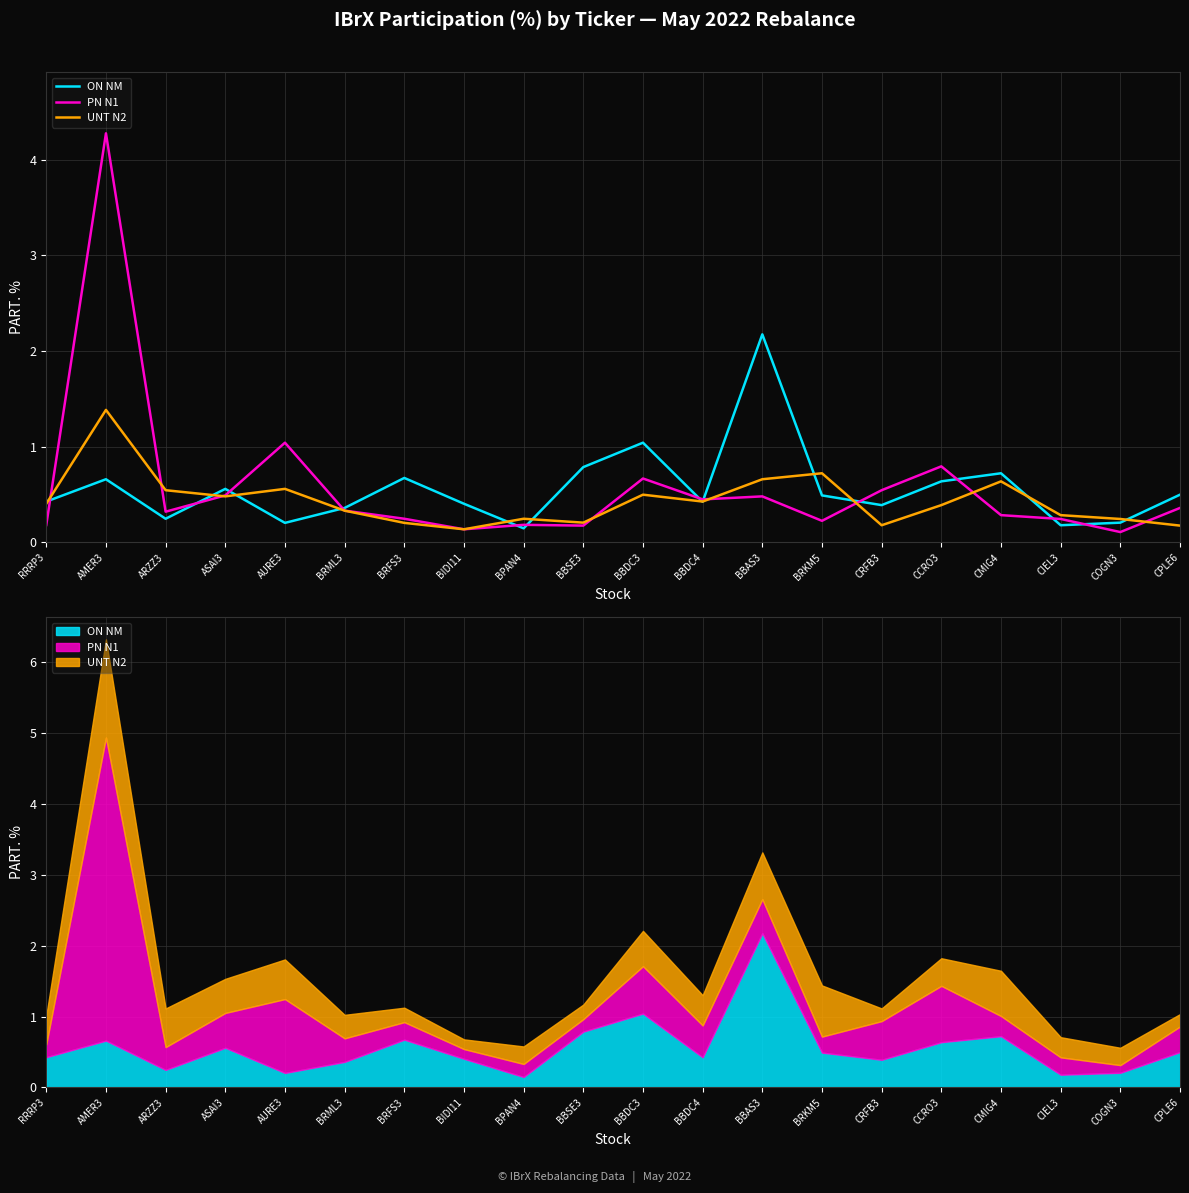

How many lines are shown in the chart?

3